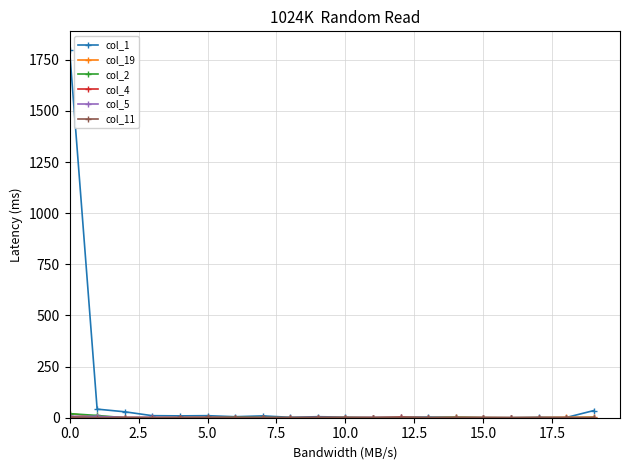

What is the maximum value shown in the chart?

1799